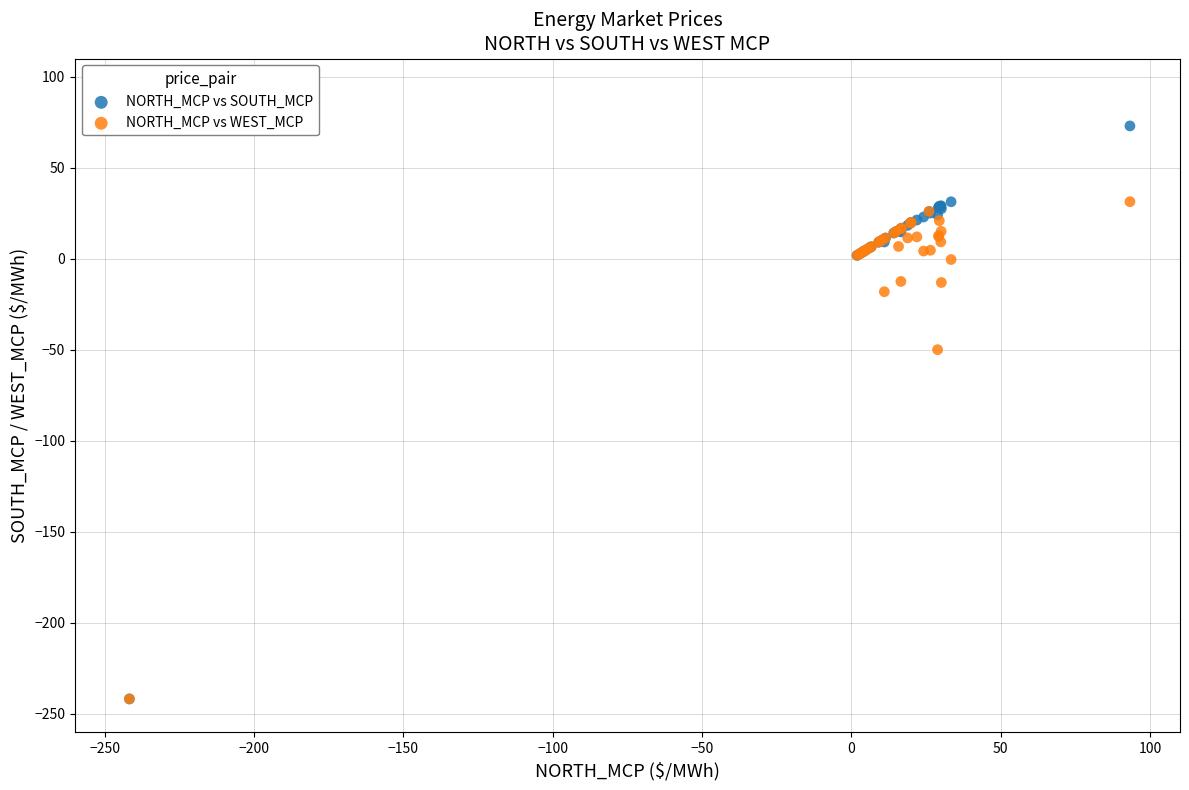

Across all series, what Y value is closest to -84?

-49.9